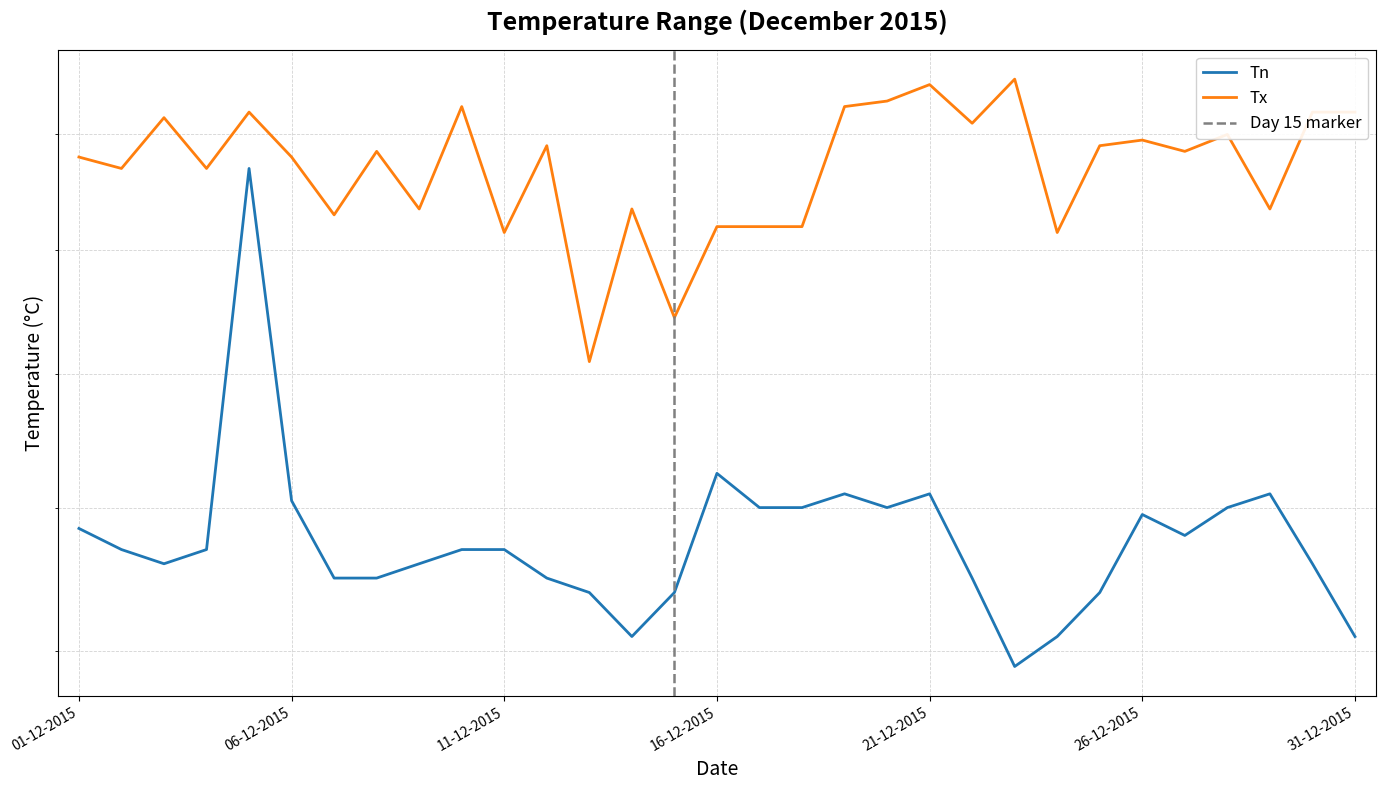

What is the maximum value for Tx?

33.0